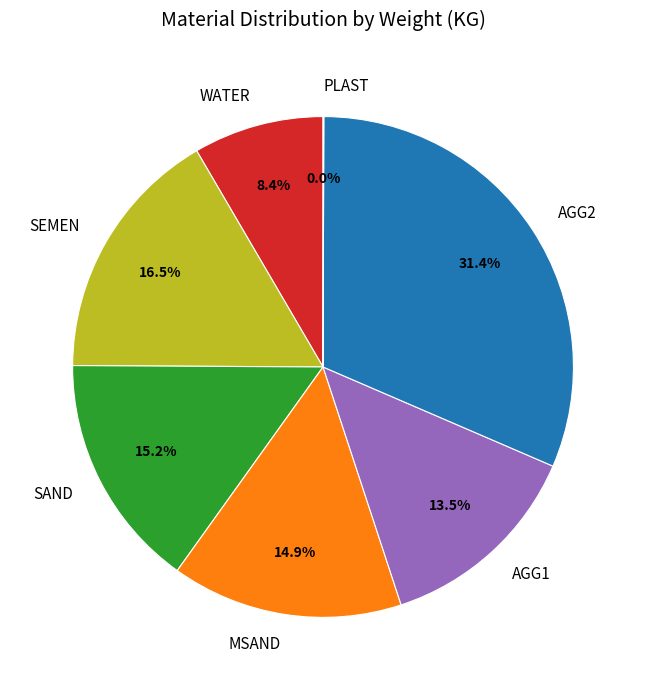

To the nearest percent, what portion does MSAND represent?

15%